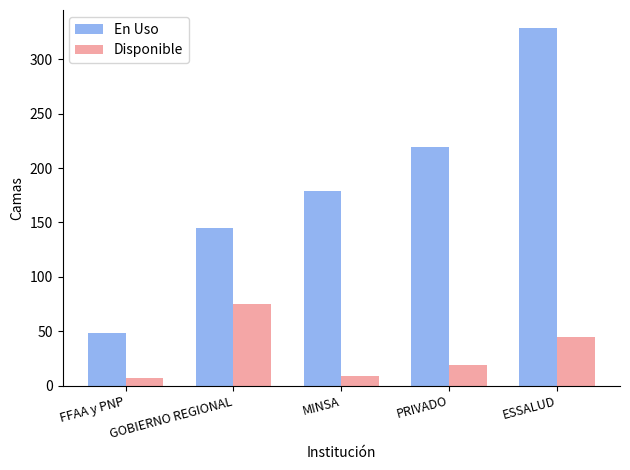

What is the label of the 4th bar from the right?

GOBIERNO REGIONAL